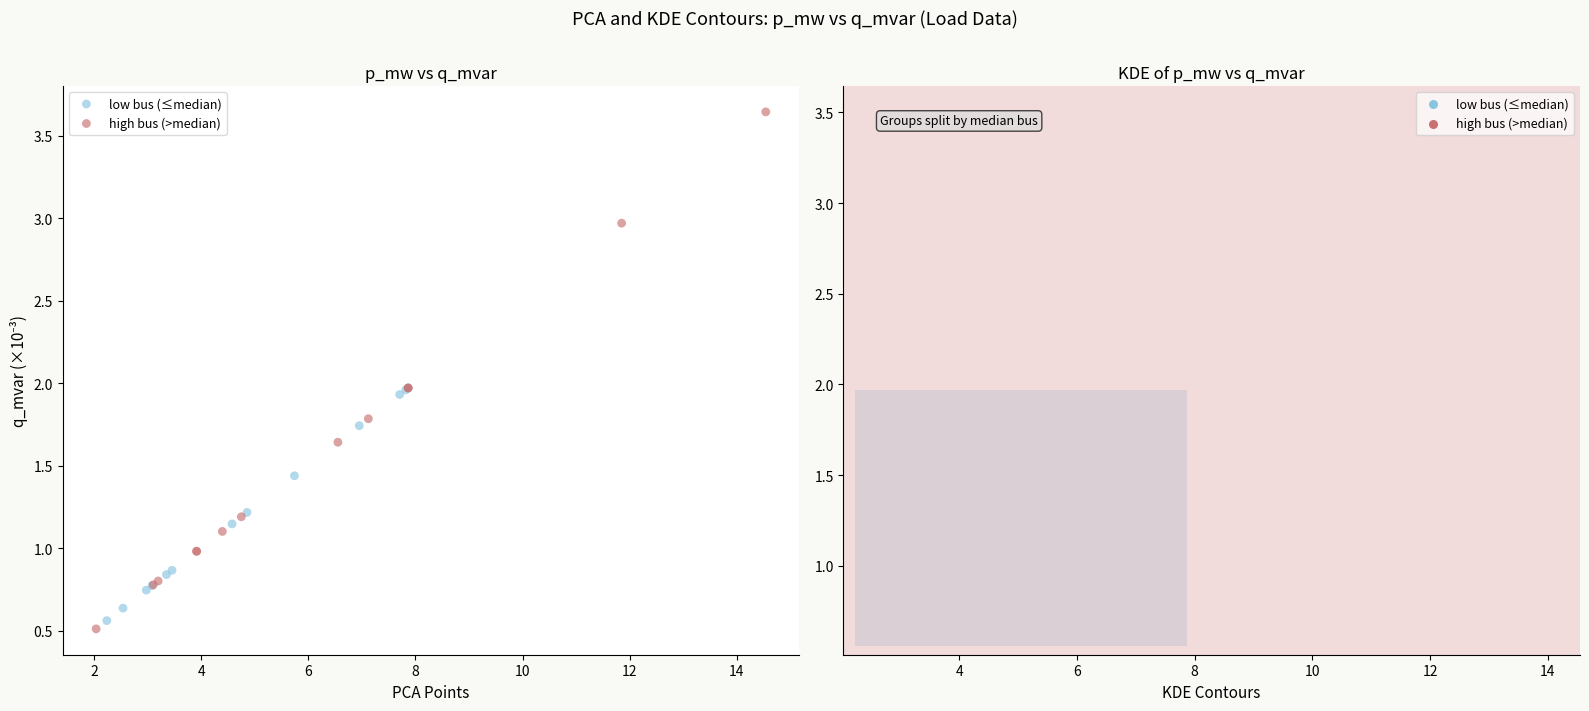

Which series has the widest spread of Y values?

high bus (>median)